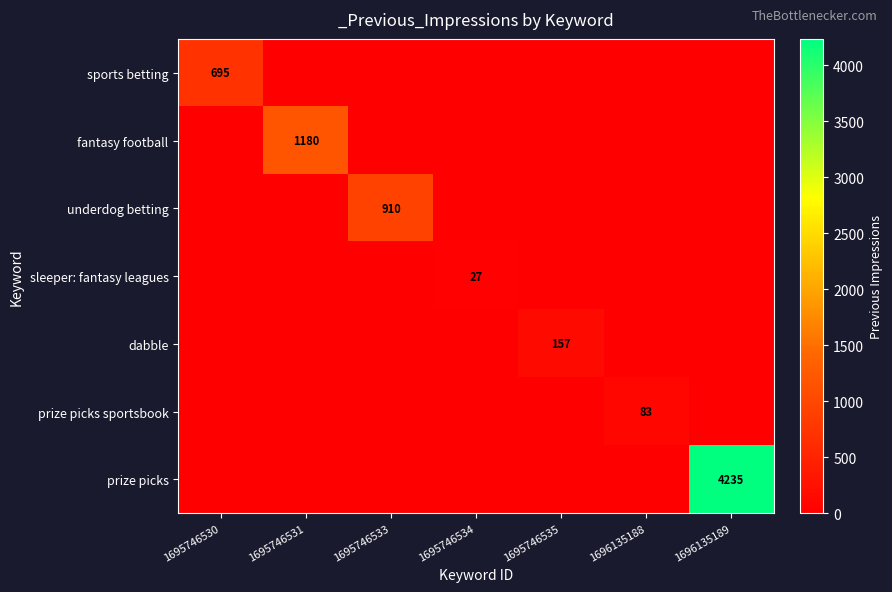

True or false: dabble has a value of 253 at 1695746535.

False